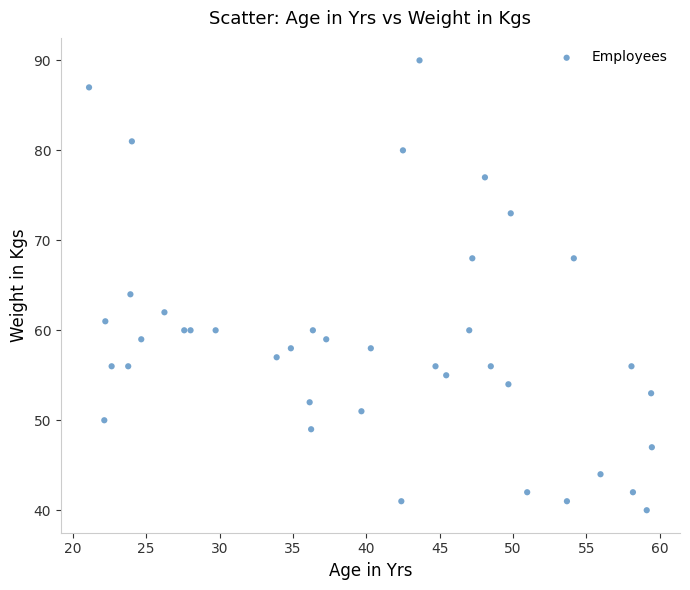

What is the range of Y values (max minus min)?

50